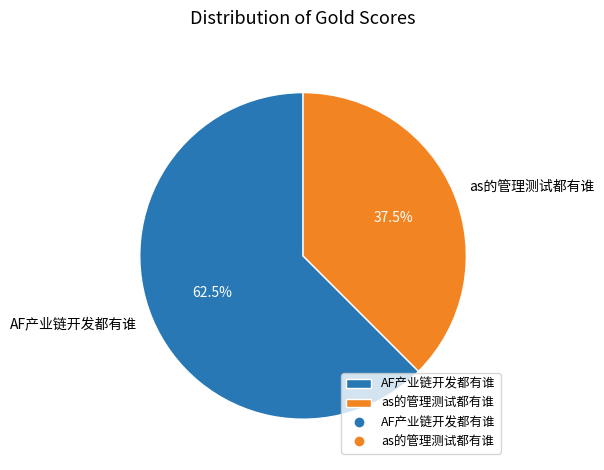

How many slices are in this pie chart?

2